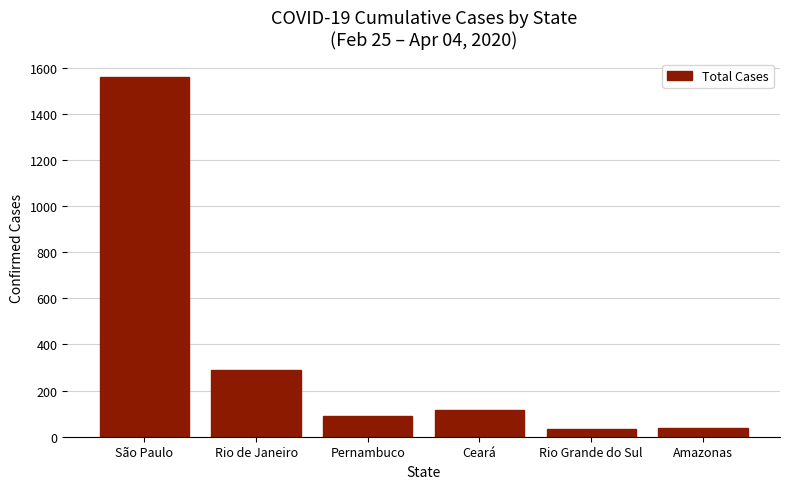

The chart shows a value of 290 at Rio de Janeiro. True or false?

True